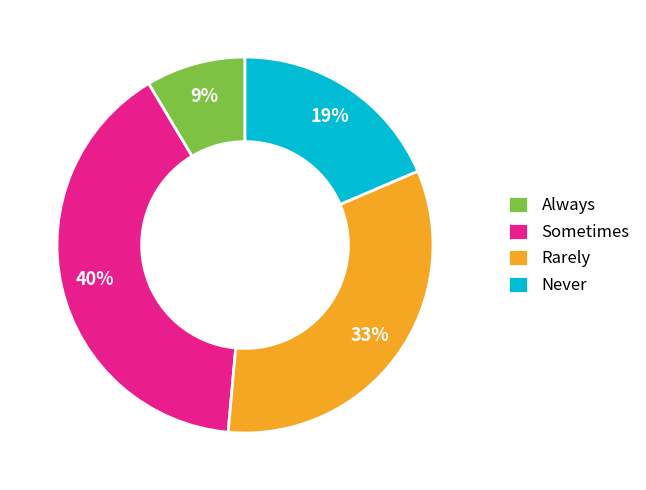

Combined, do Rarely and Never account for over 50%?

Yes